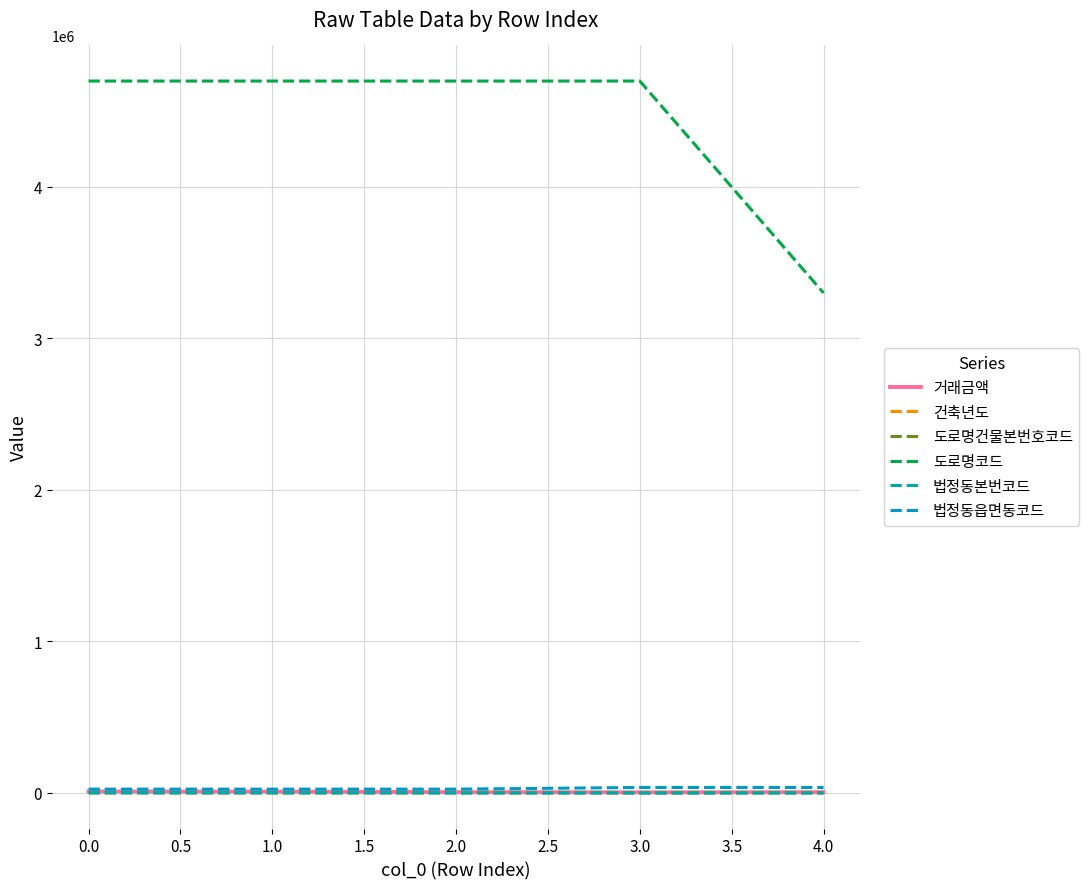

How many lines are shown in the chart?

6